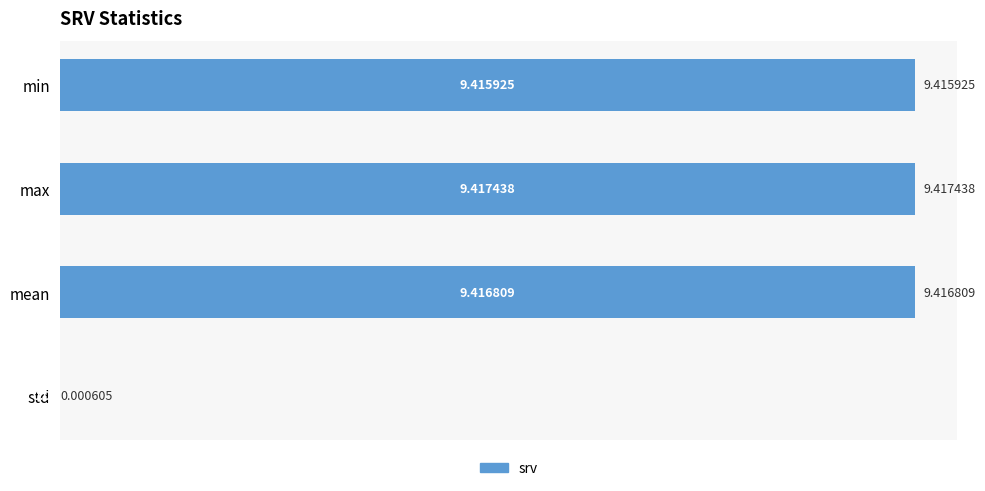

Which label corresponds to the largest value in the chart?

max